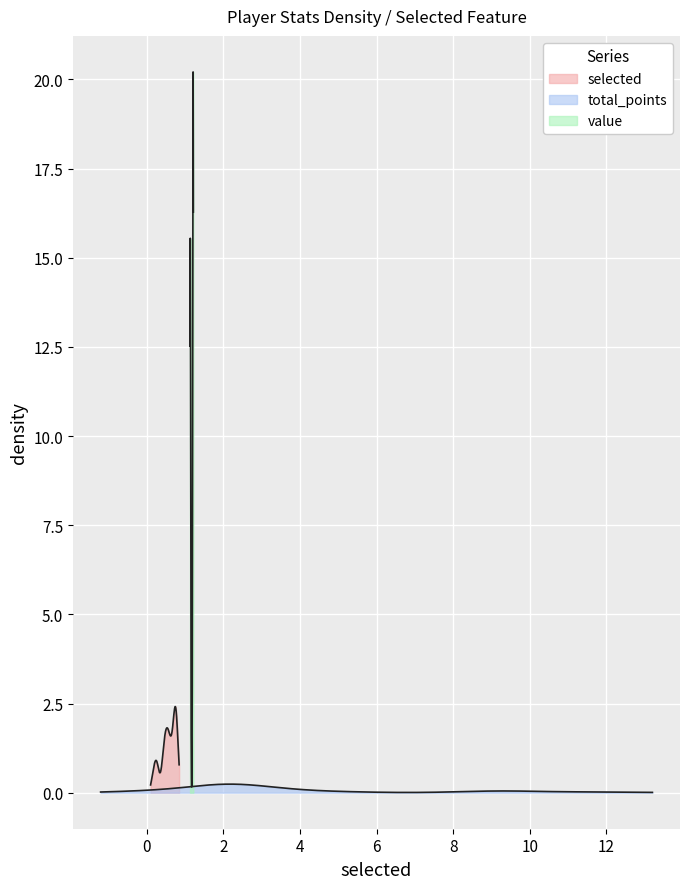

The value series shows 1.2 at 18. True or false?

True